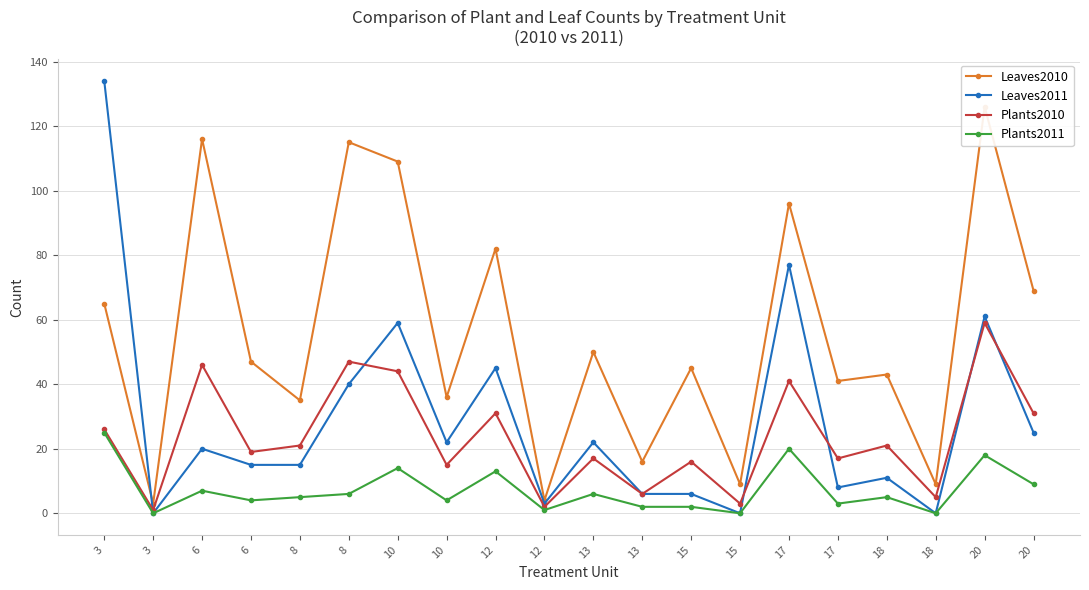

What is the sum of the Leaves2010 values at 13 and 12?

98